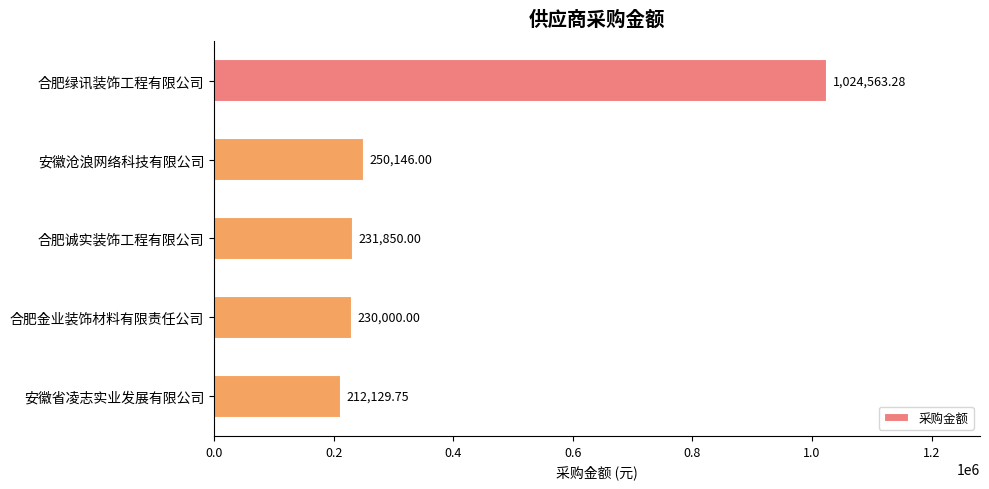

Which has a higher value, 合肥金业装饰材料有限责任公司 or 安徽沧浪网络科技有限公司?

安徽沧浪网络科技有限公司